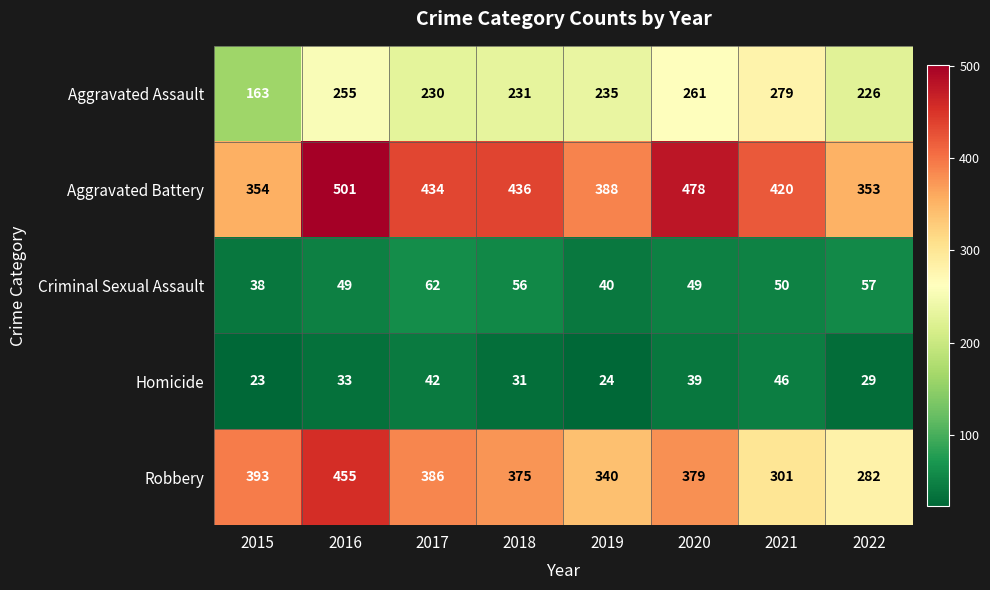

Which category has the highest value in the Aggravated Battery series?

2016